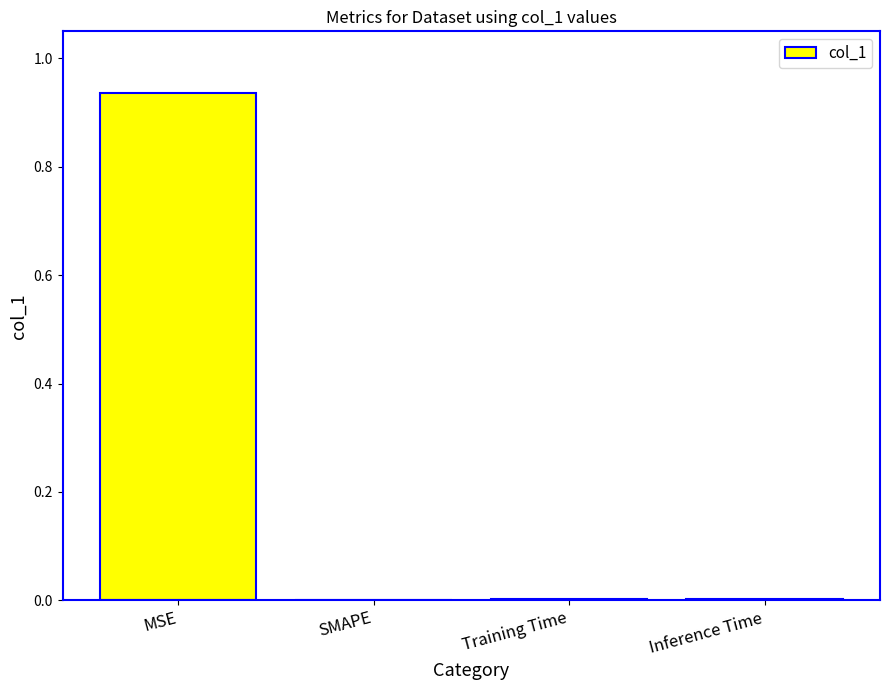

The value at SMAPE is 0.0. True or false?

True